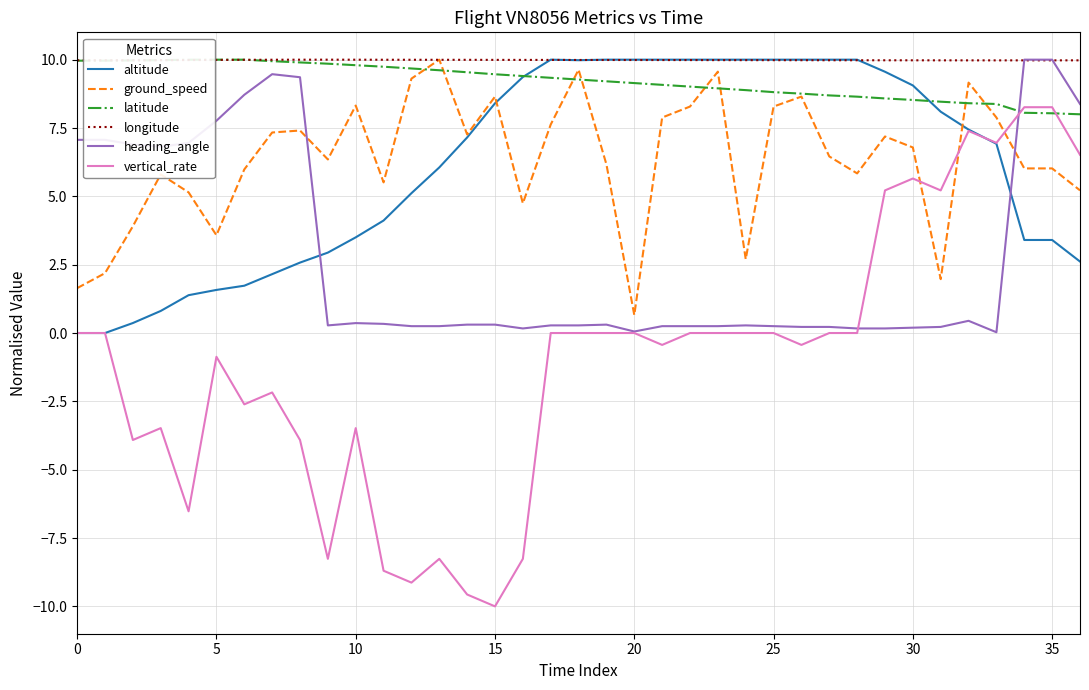

What is the label of the 22nd point from the right?

15